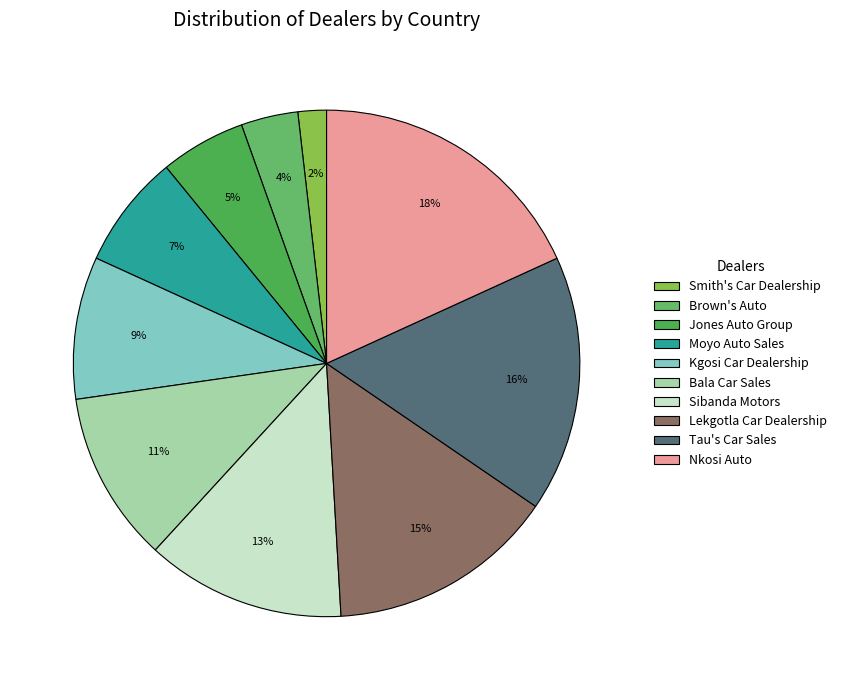

How much of the chart is everything except Jones Auto Group?

94.5%